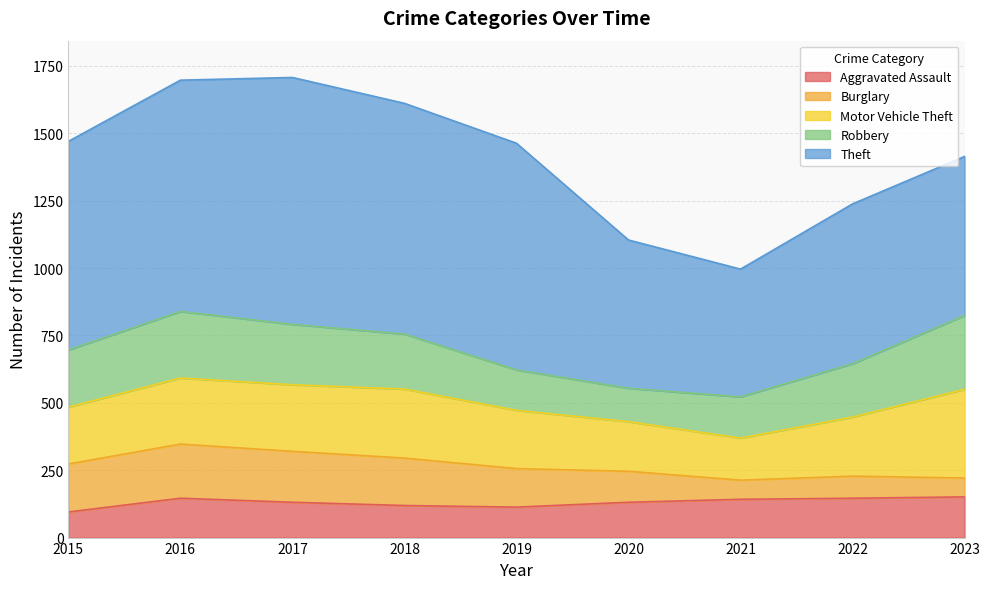

How many interior local valleys does the Robbery series have?

1